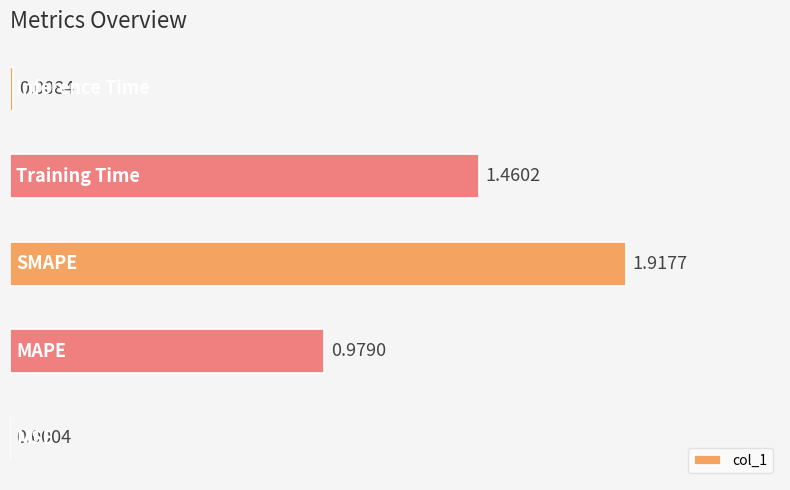

Count the number of data series in this chart.

1